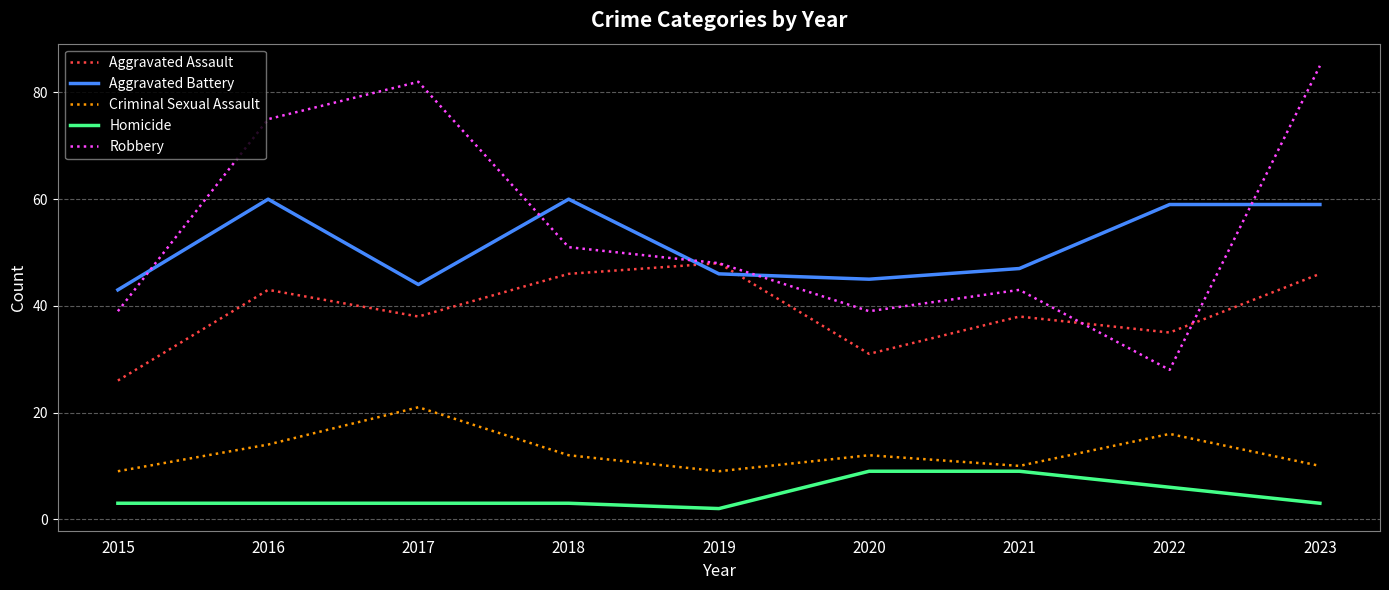

At which label does Robbery reach its minimum?

2022